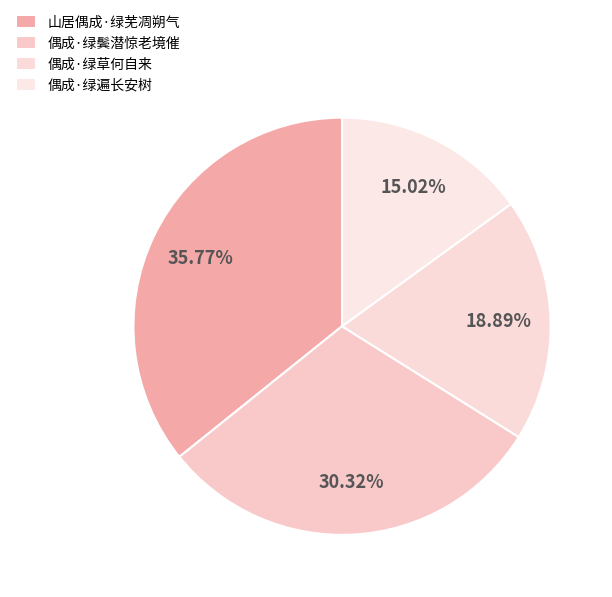

The 偶成·绿草何自来 slice represents 19% of the pie. True or false?

True